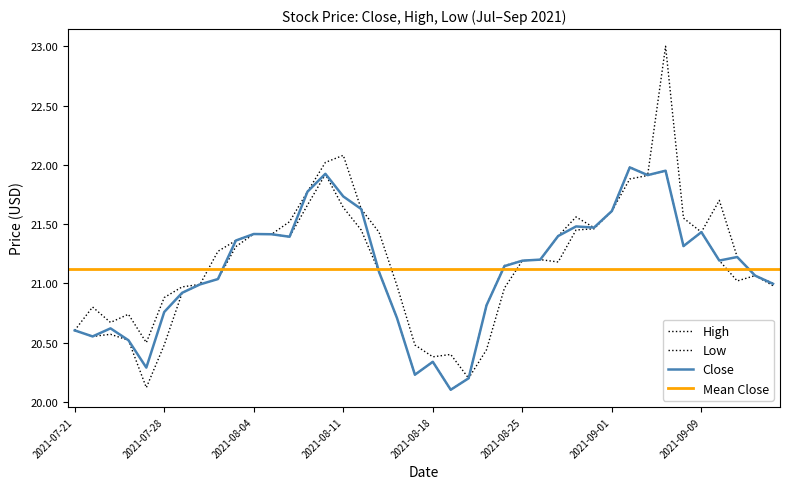

What is the difference between the highest and lowest values at 2021-08-19?

0.3